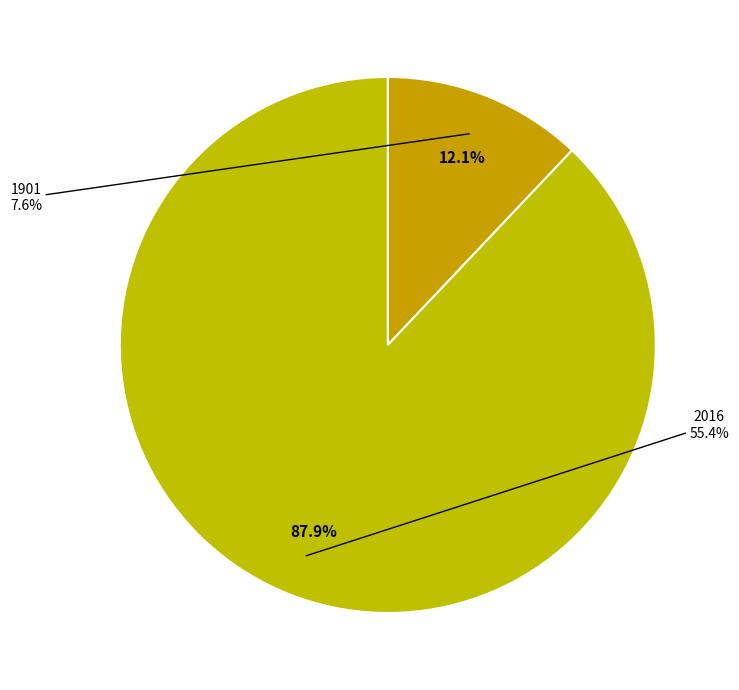

To the nearest percent, what is the combined percentage of 2016 and 1901?

100%